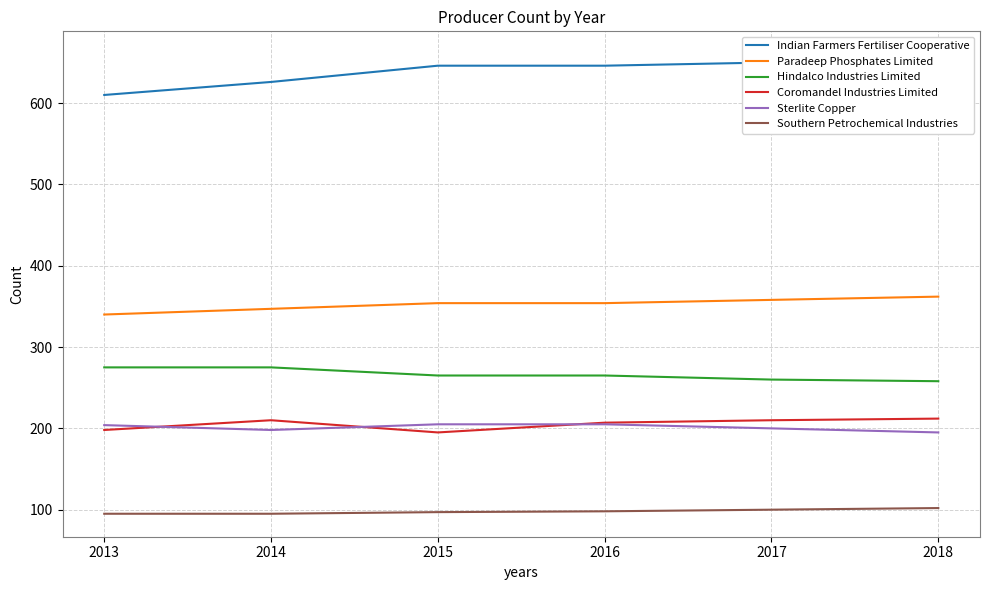

Reading left to right, what are all the values shown in this chart?

Indian Farmers Fertiliser Cooperative: 610	626	646	646	650	660
Paradeep Phosphates Limited: 340	347	354	354	358	362
Hindalco Industries Limited: 275	275	265	265	260	258
Coromandel Industries Limited: 198	210	195	207	210	212
Sterlite Copper: 204	198	205	205	200	195
Southern Petrochemical Industries: 95	95	97	98	100	102